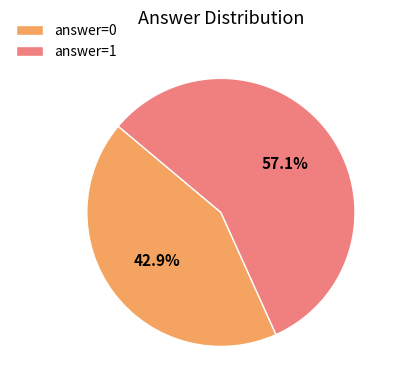

To the nearest percent, what percentage of the pie is answer=1?

57%